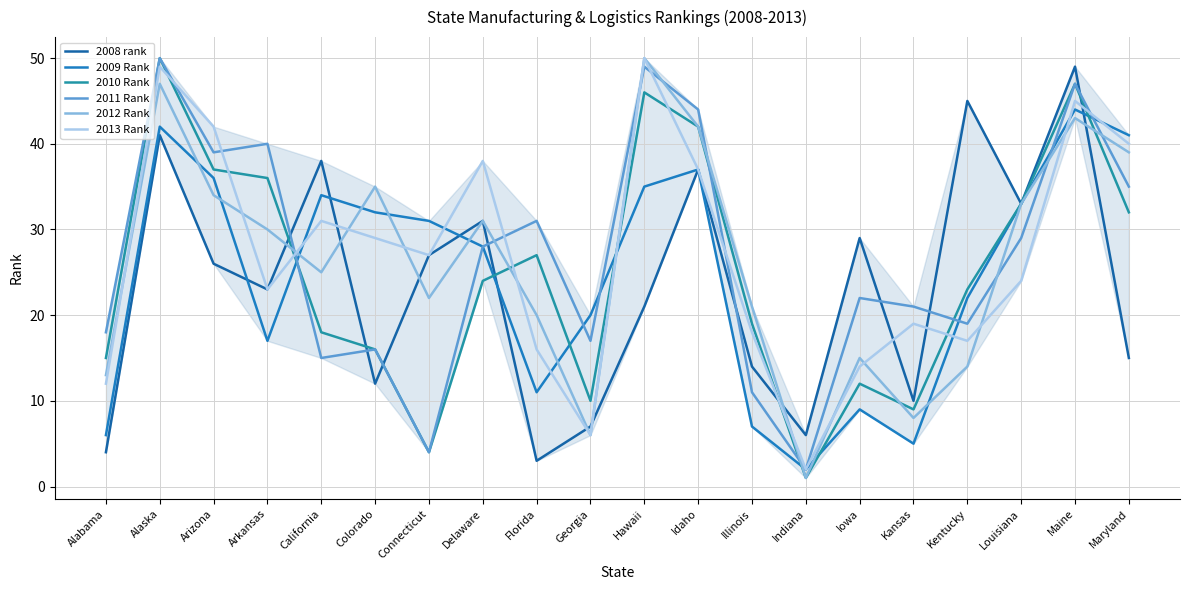

True or false: 2012 Rank has more than 2 points higher than both neighbors.

True